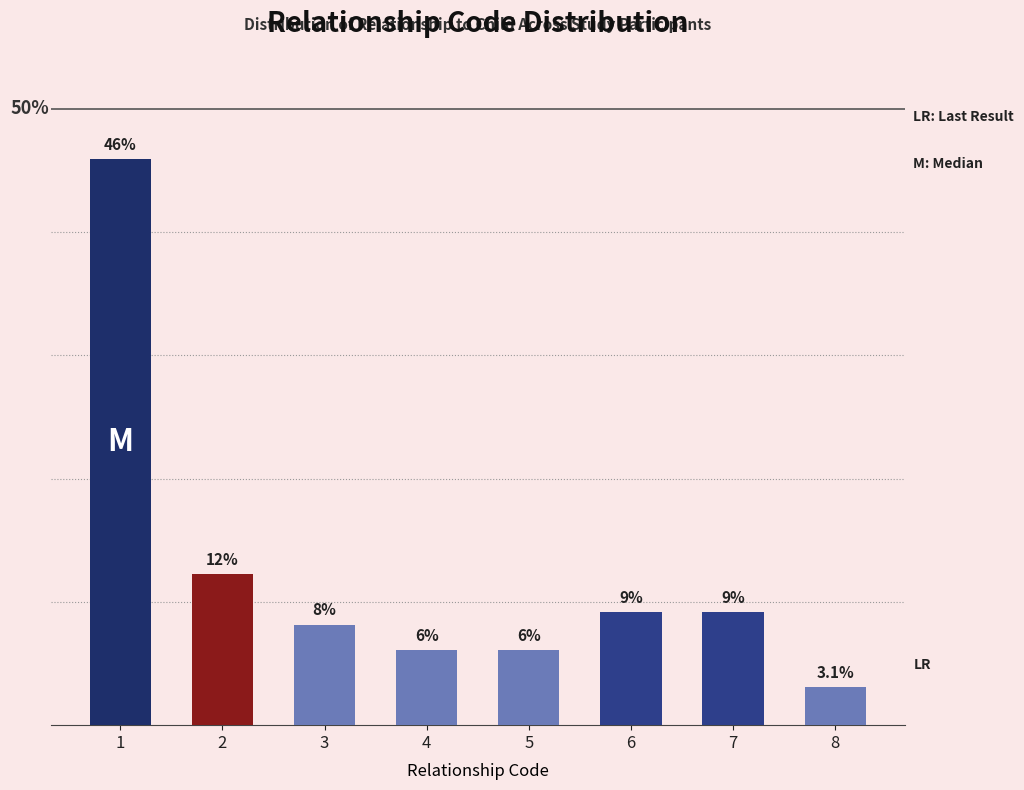

Does the chart contain any negative values?

No